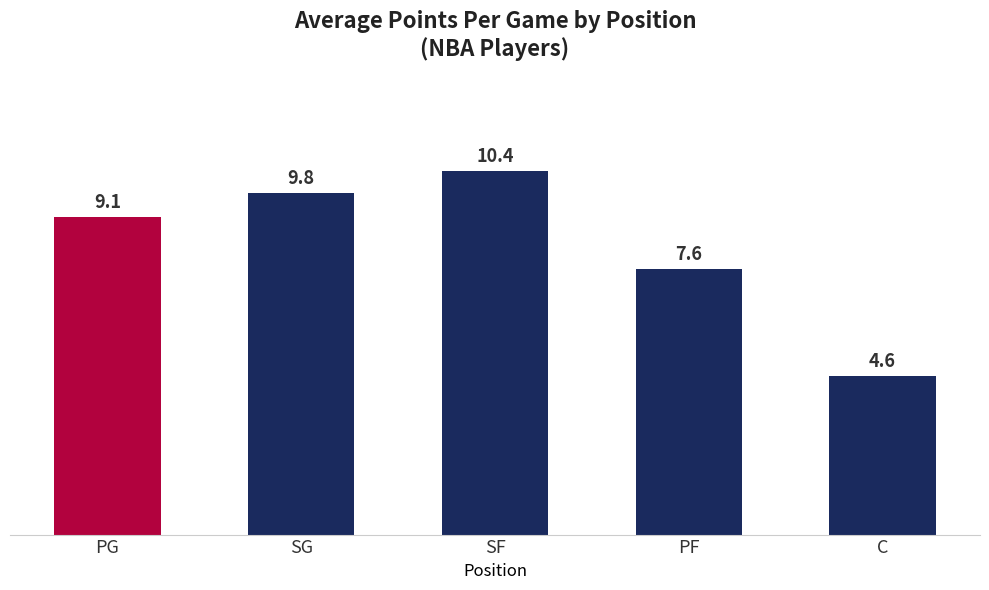

How many values are below 9?

2